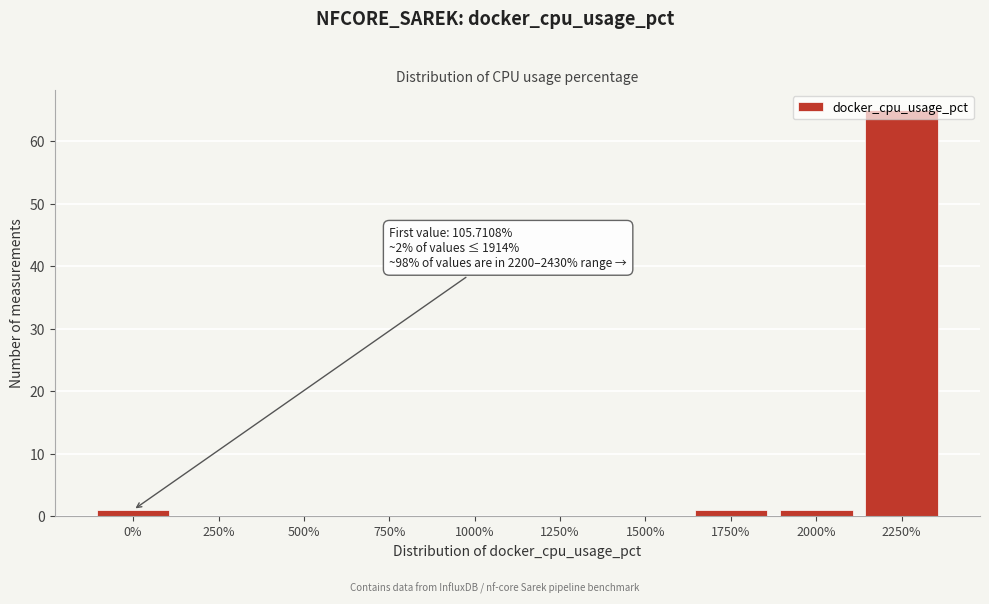

What is the maximum value shown in the chart?

65